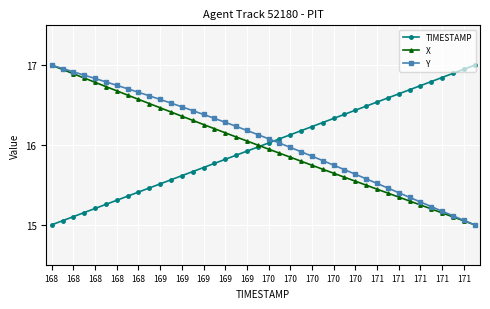

True or false: TIMESTAMP and Y cross at least once.

True